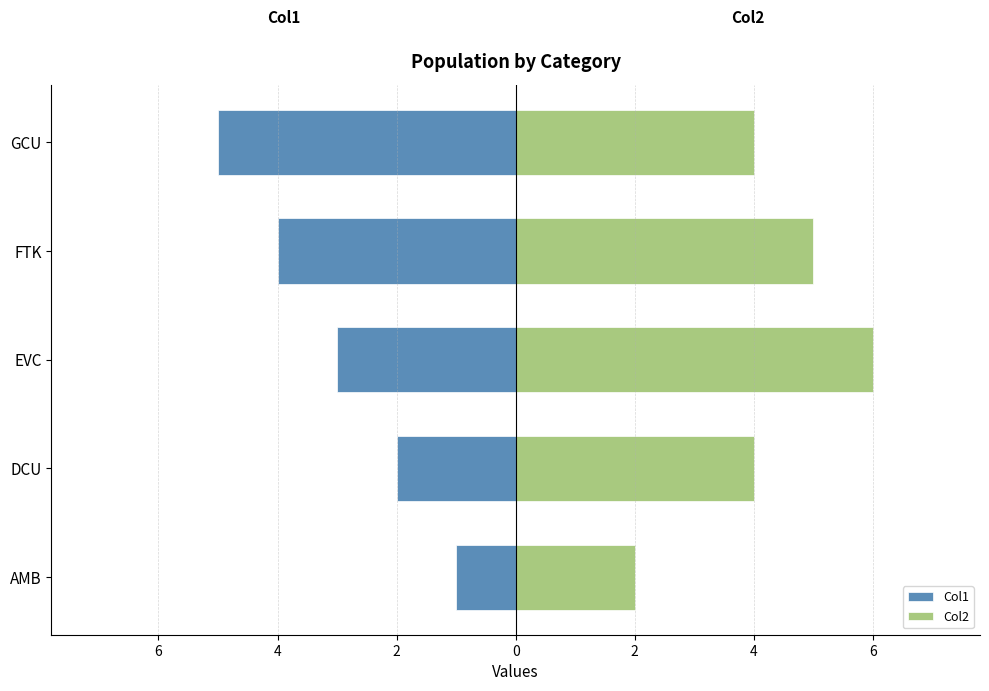

How many groups of bars are there?

5